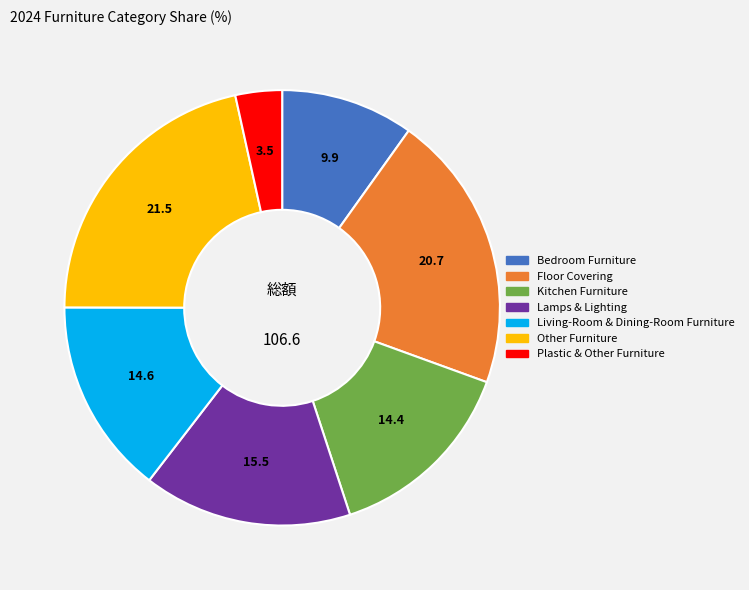

What is the ratio of the value at Floor Covering to the value at Other Furniture?

1.0